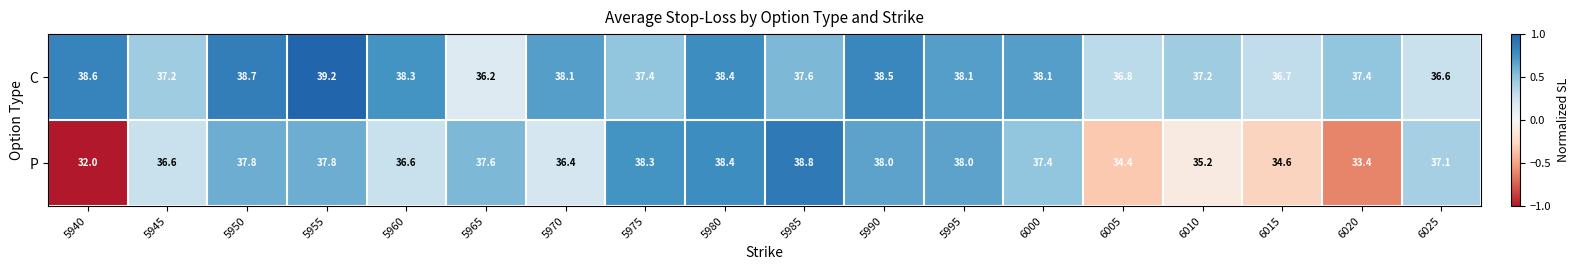

What is the sum of all C values?

679.1